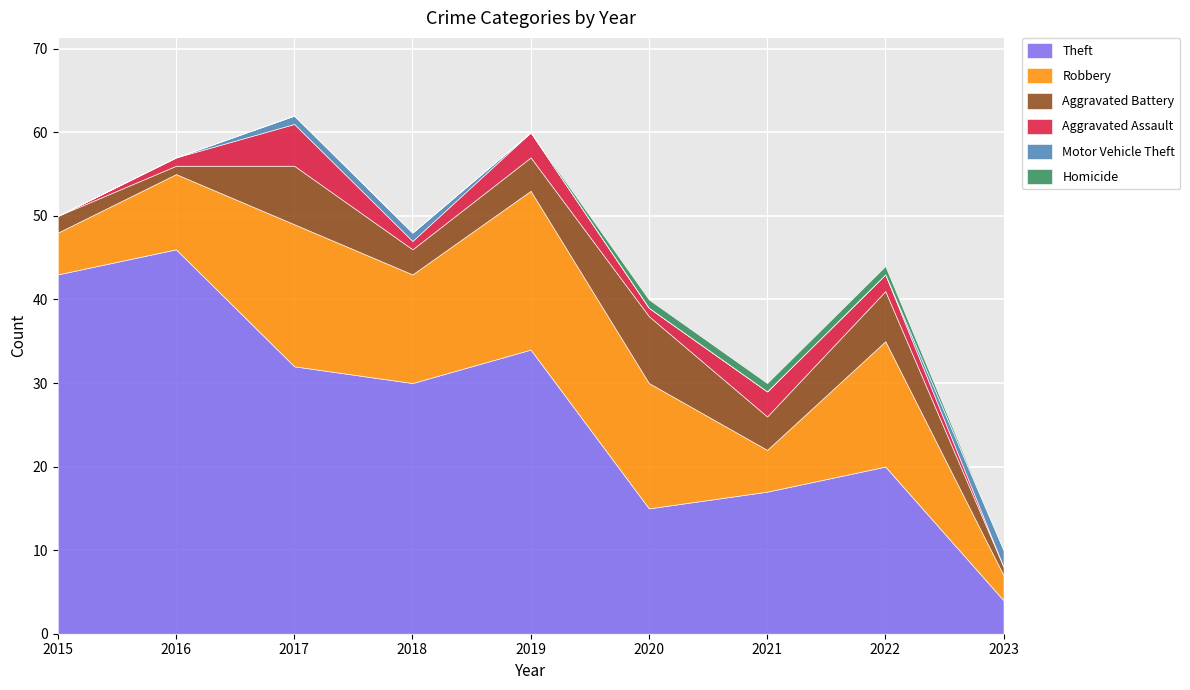

True or false: Aggravated Battery has more than 2 interior local peaks.

True